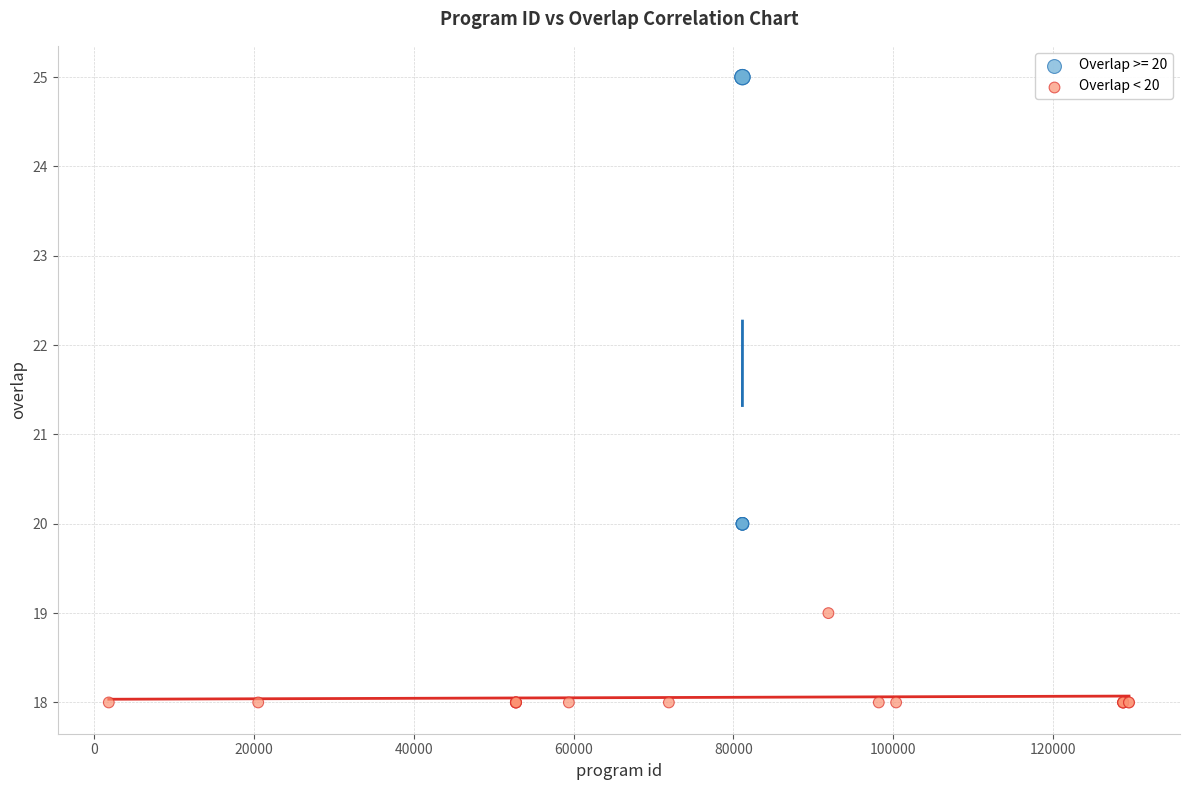

Which series contains the lowest Y value?

Overlap < 20